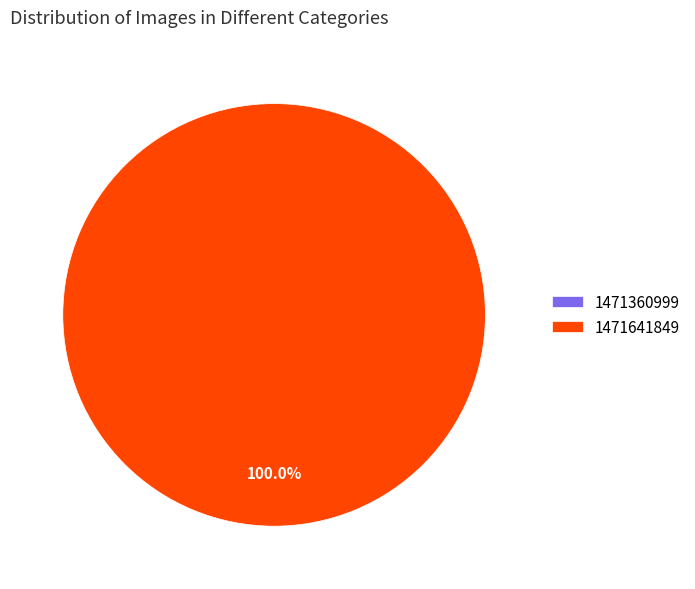

What is the smallest slice in the pie chart?

1471360999